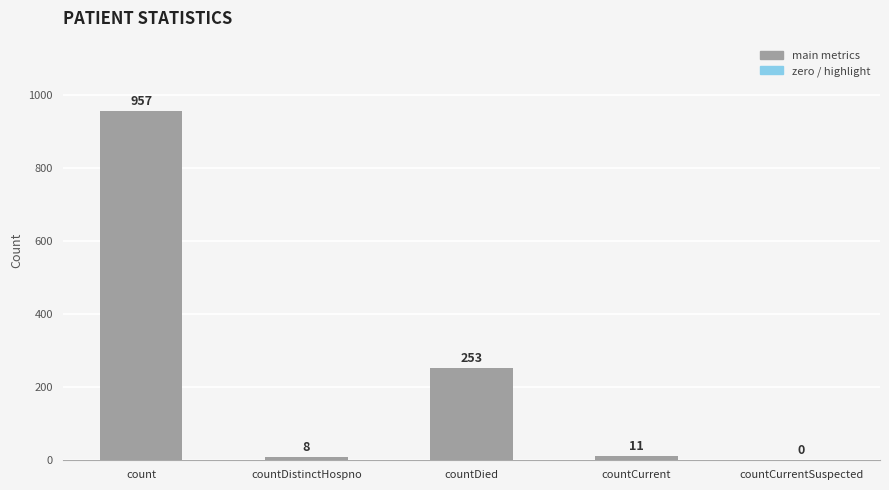

The value at countDied is 138. True or false?

False